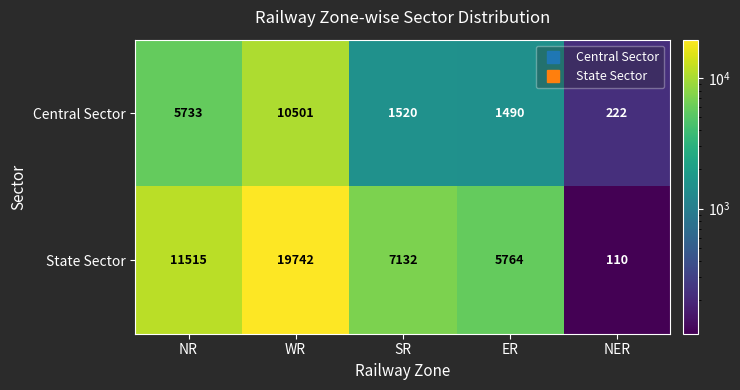

What is the average value of the State Sector series?

8853